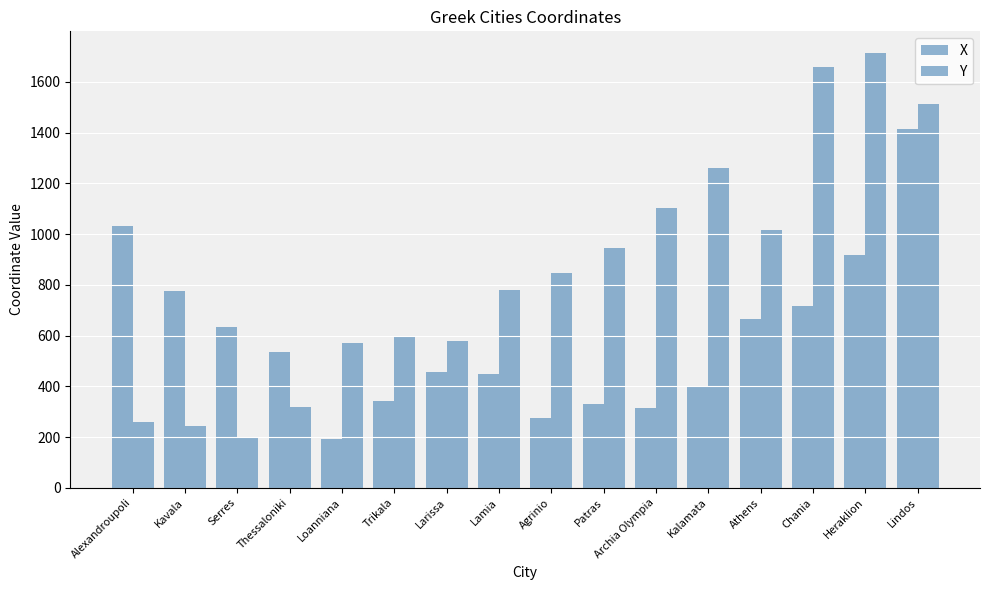

The Y series shows 2917 at Heraklion. True or false?

False